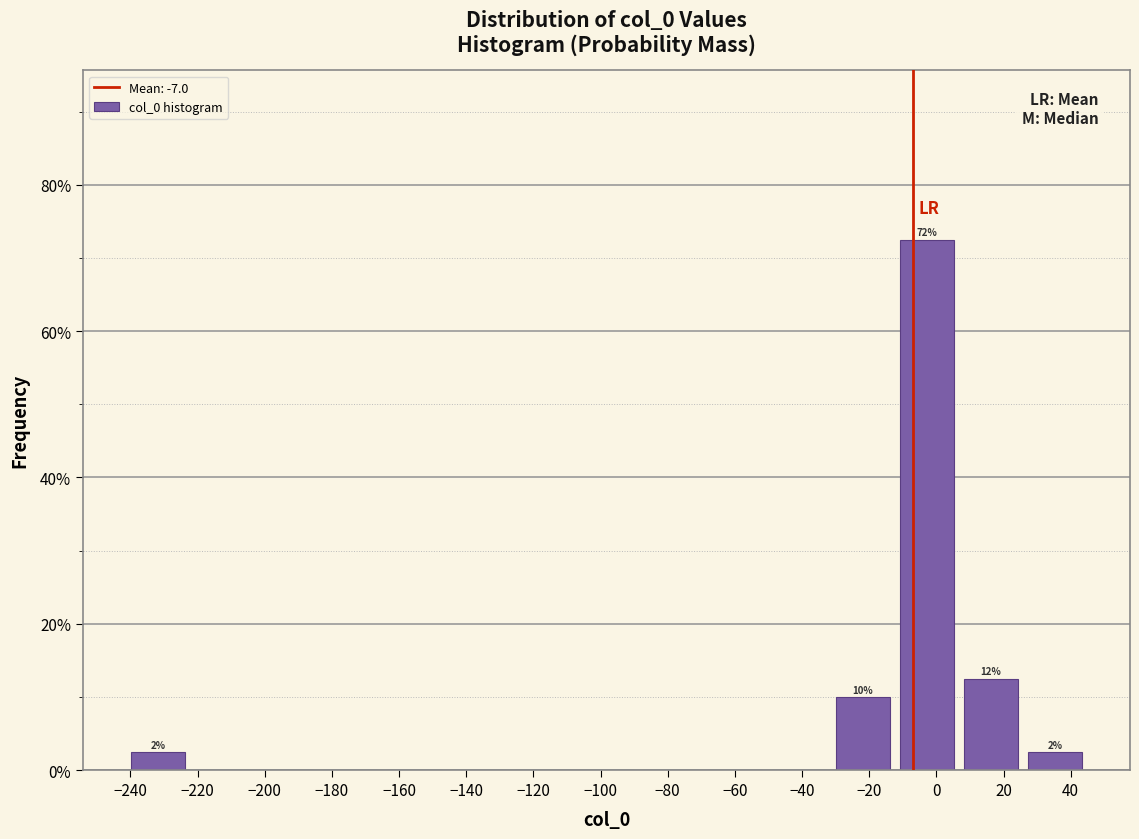

Over which range of the x-axis is the bar tallest?

-12 to 6